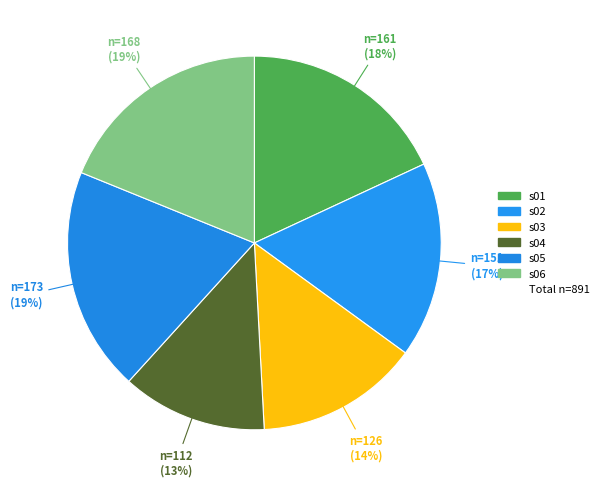

How many slices are in this pie chart?

6